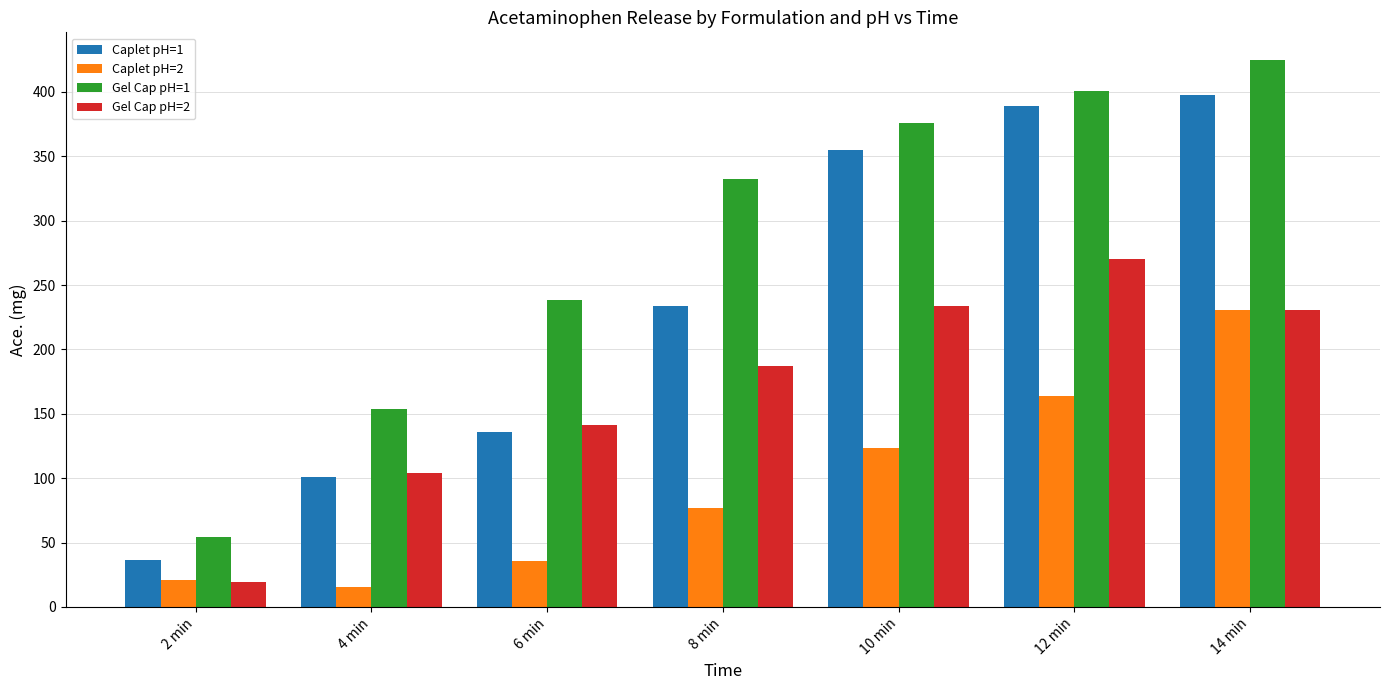

List the series in order of their peak value, lowest first.

Caplet pH=2, Gel Cap pH=2, Caplet pH=1, Gel Cap pH=1